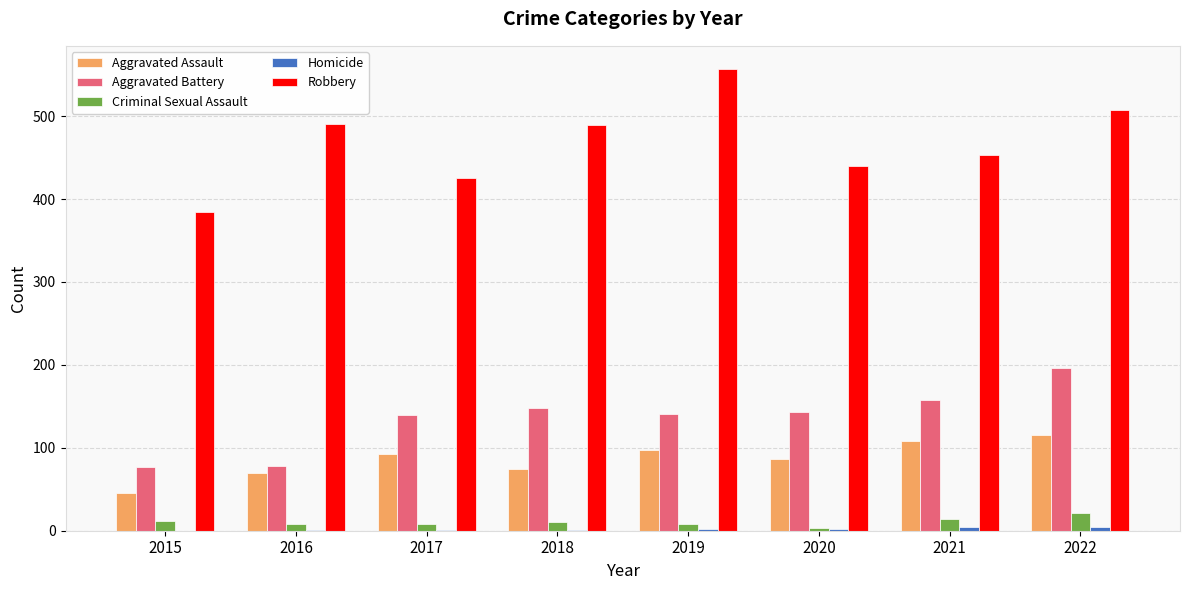

Is the value of Aggravated Battery at 2017 greater than the value of Aggravated Assault at 2020?

Yes